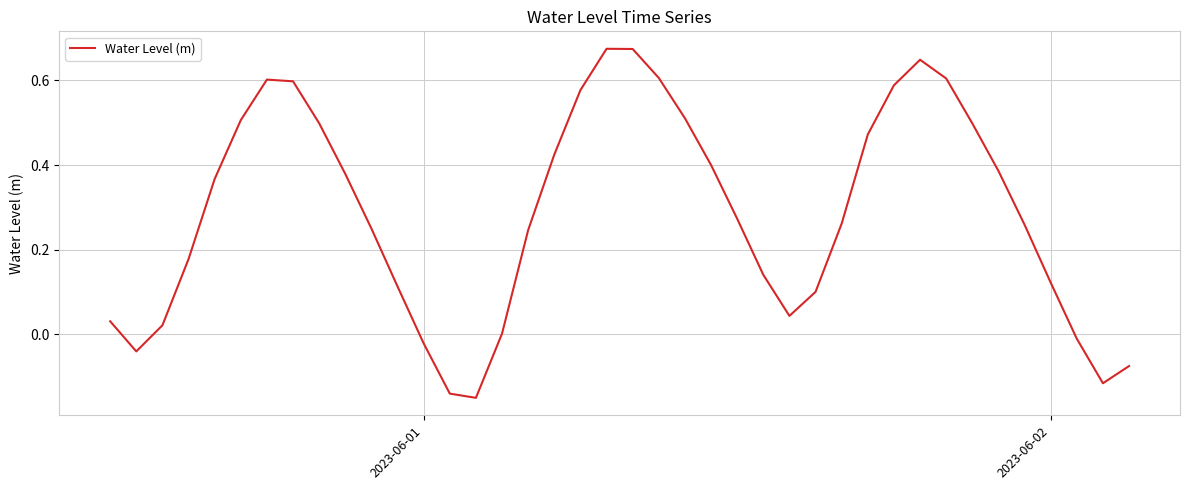

True or false: the data has more than 0 interior local peaks.

True